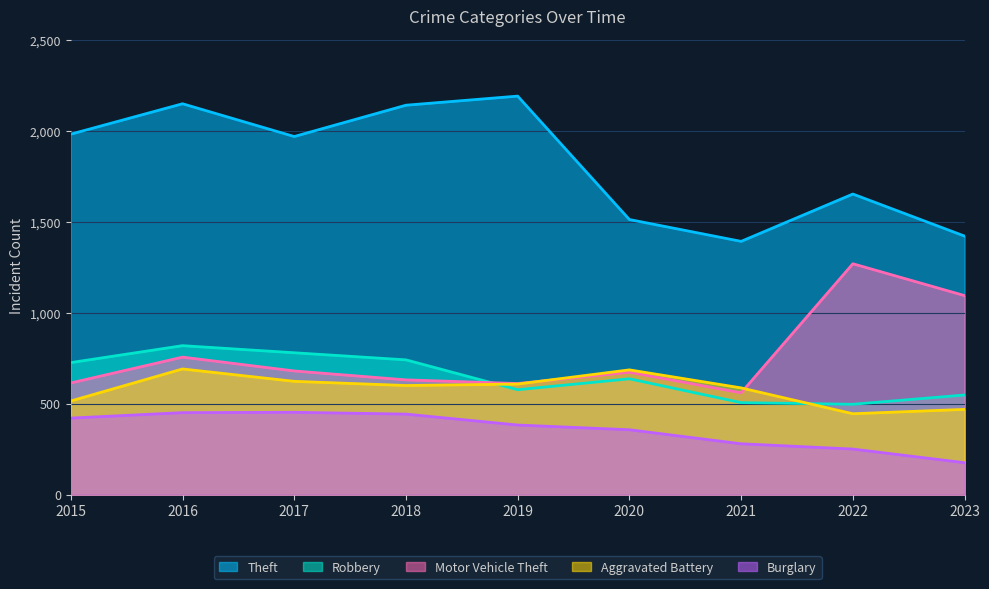

Reading left to right, extract all data points from this chart.

Theft: 2015=1981	2016=2148	2017=1968	2018=2140	2019=2190	2020=1512	2021=1392	2022=1652	2023=1421
Robbery: 2015=726	2016=819	2017=780	2018=741	2019=577	2020=637	2021=506	2022=497	2023=548
Motor Vehicle Theft: 2015=614	2016=756	2017=680	2018=631	2019=611	2020=673	2021=560	2022=1269	2023=1094
Aggravated Battery: 2015=515	2016=691	2017=623	2018=600	2019=608	2020=686	2021=587	2022=445	2023=469
Burglary: 2015=421	2016=451	2017=453	2018=443	2019=383	2020=357	2021=280	2022=251	2023=176